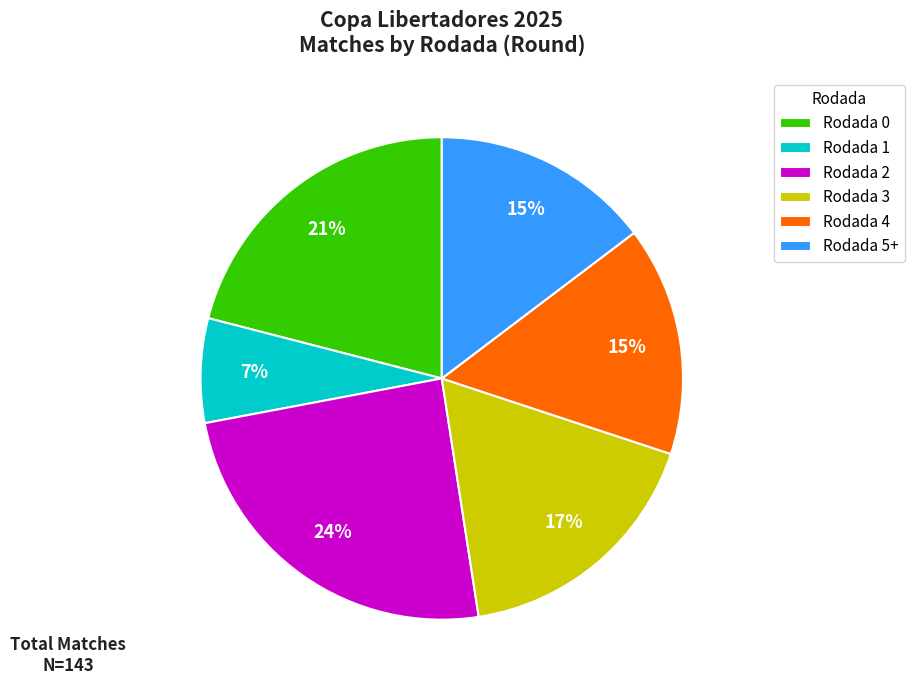

Is there a majority slice in this chart?

No